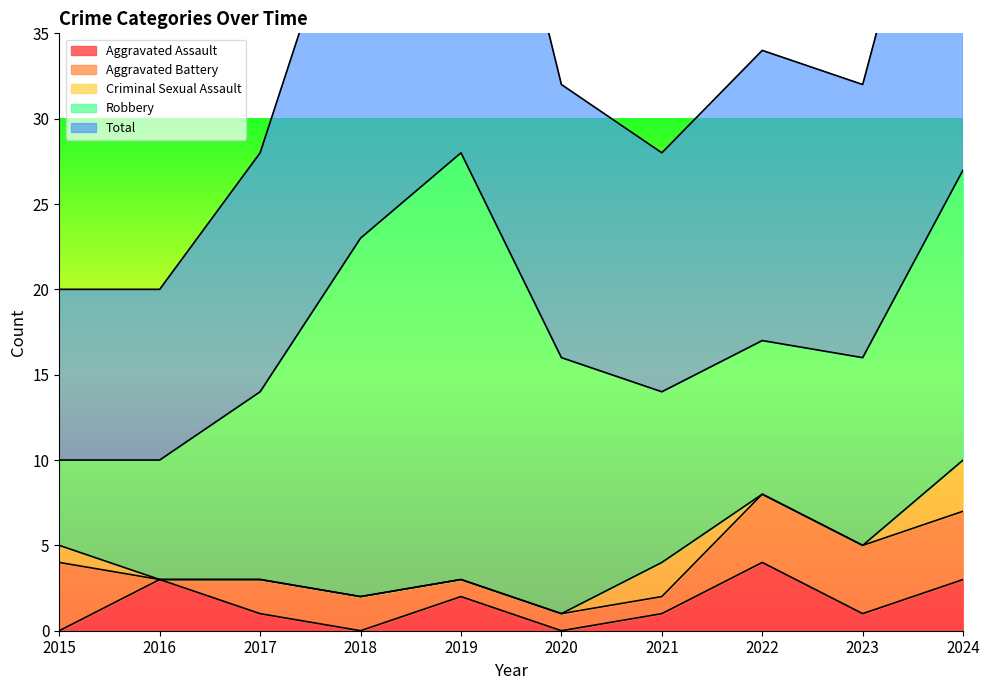

After their last crossing, which series has the higher values: Criminal Sexual Assault or Aggravated Assault?

Aggravated Assault